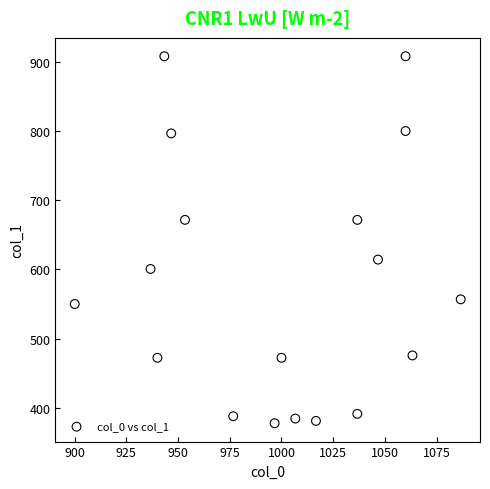

What is the range of Y values (max minus min)?

529.9